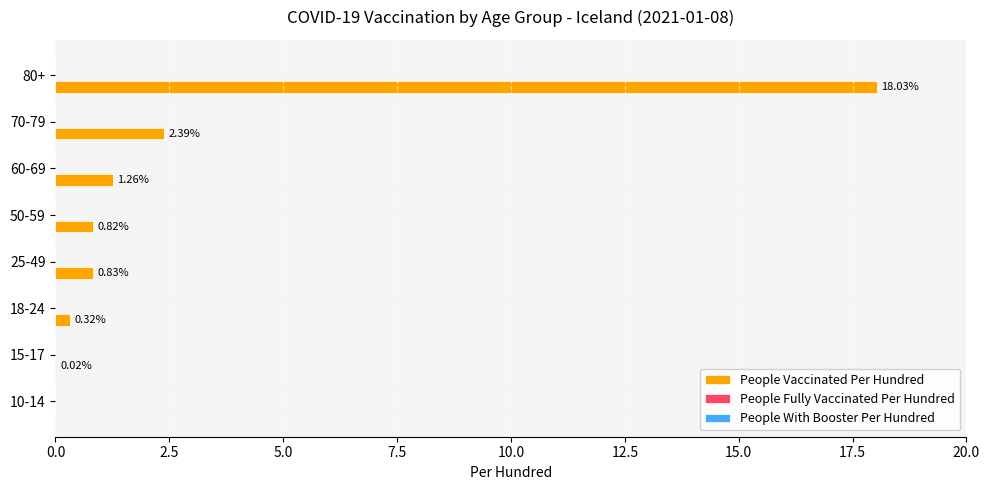

What is the change in value from 18-24 to 25-49?

+0.5